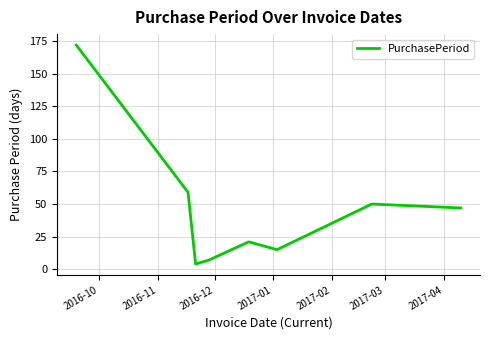

What is the difference between the second highest and minimum values?

55